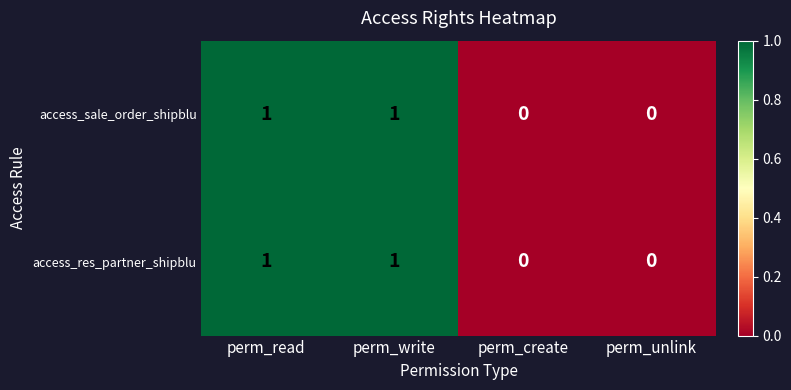

How many access_res_partner_shipblu values are between 0 and 1?

4